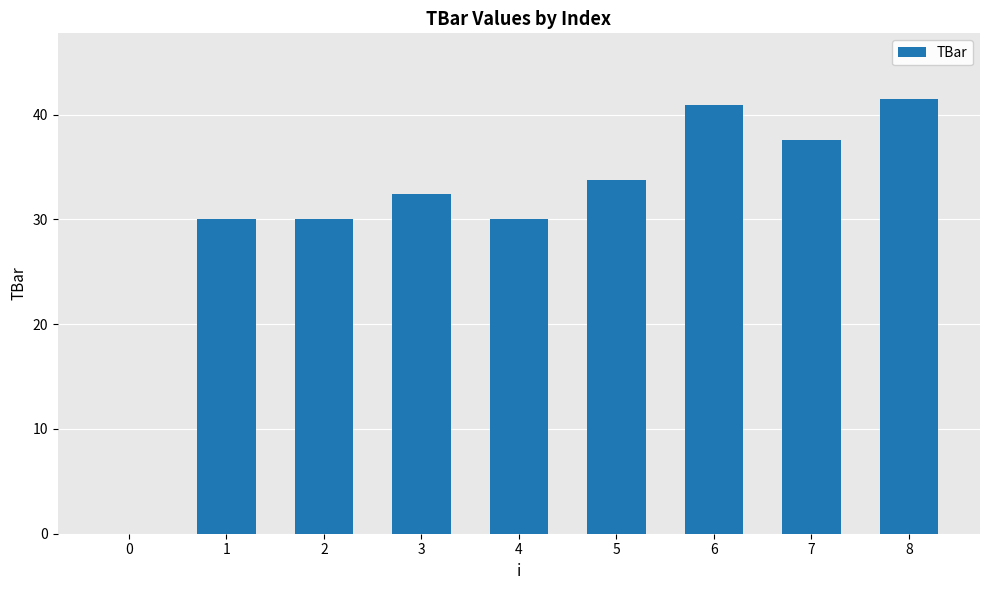

What is the greatest value displayed?

41.5